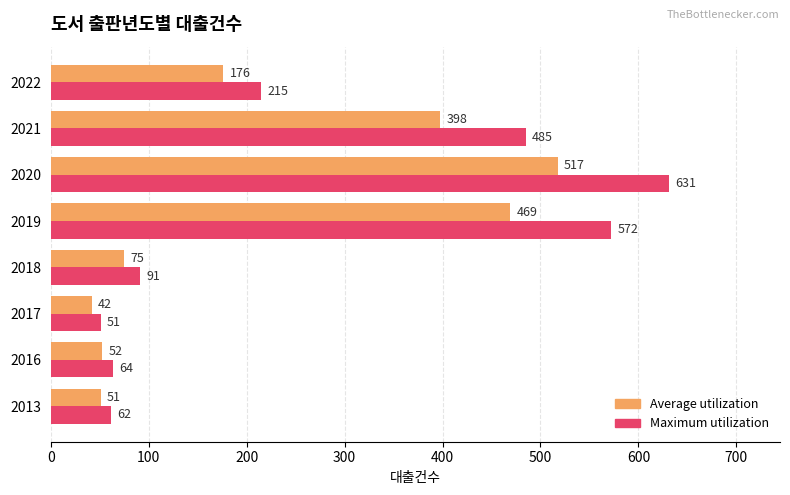

Rank the series by their maximum value, from lowest to highest.

Average utilization, Maximum utilization